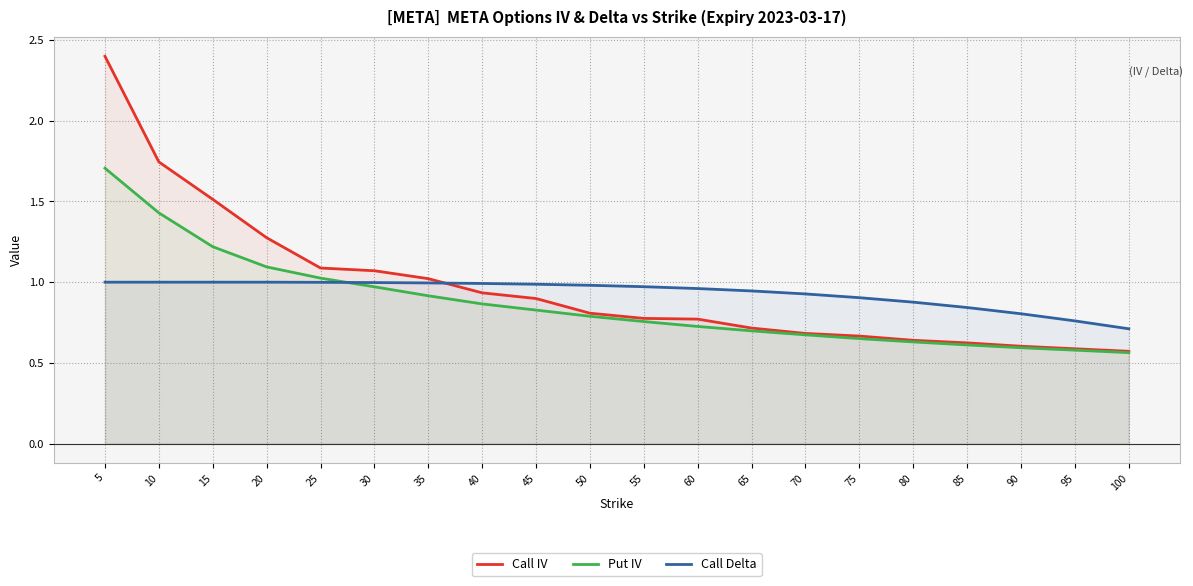

At which label is Put IV closest to 1?

25